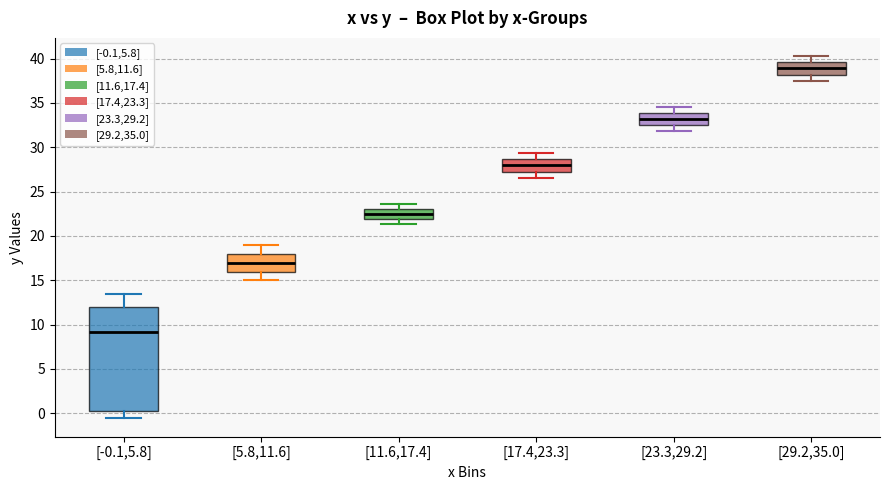

Where does the median line of the box for [5.8,11.6] sit on the y-axis? The values are not printed on the chart, so give them approximately, as read against the axis.

17.0